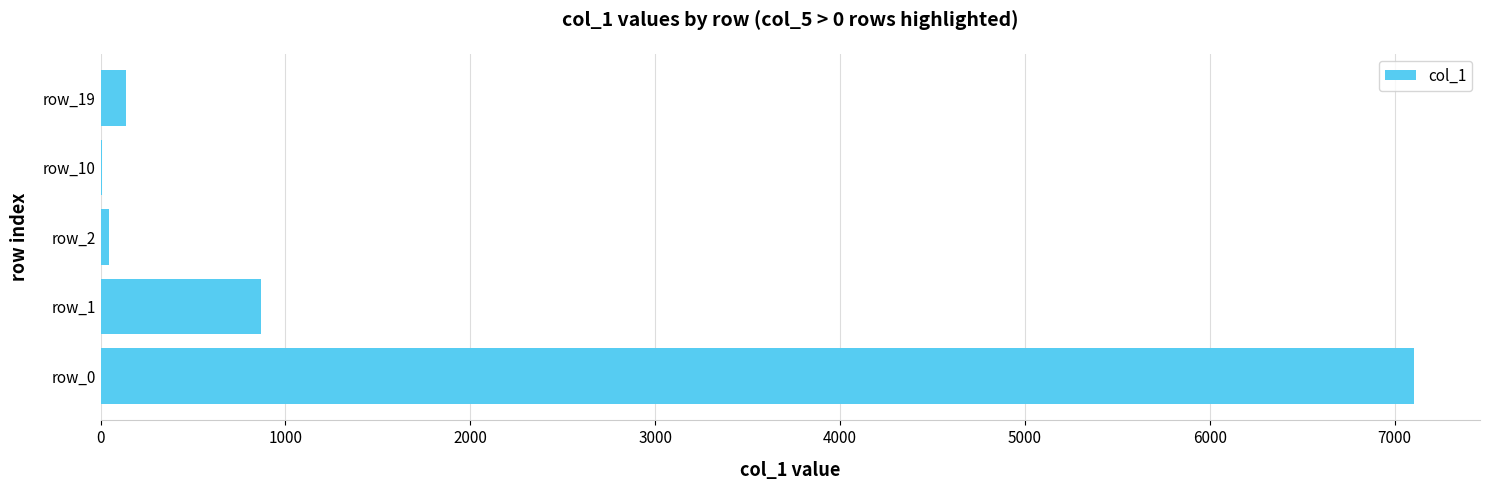

How many distinct data groups are displayed?

1